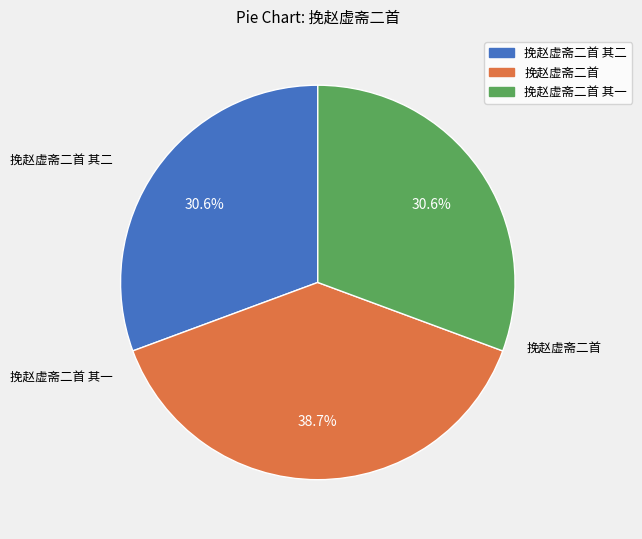

Is there any slice that represents more than half of the pie?

No